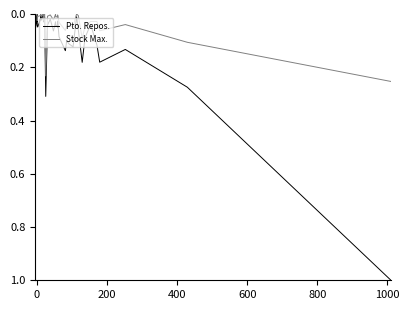

Reading left to right, list all the values displayed in this chart.

Pto. Repos.: 0.1	0.0	0.0	0.0	0.0	0.0	0.0	0.0	0.0	0.0	0.0	0.0	0.0	0.0	0.0	0.0	0.3	0.0	0.0	0.1	0.0	0.0	0.0	0.1	0.0	0.1	0.1	0.1	0.1	0.1	0.0	0.1	0.2	0.1	0.0	0.1	0.2	0.1	0.3	1.0
Stock Max.: 0.0	0.0	0.0	0.0	0.0	0.0	0.0	0.0	0.0	0.0	0.0	0.0	0.0	0.0	0.0	0.0	0.2	0.0	0.0	0.0	0.0	0.0	0.0	0.0	0.0	0.0	0.1	0.0	0.0	0.0	0.0	0.0	0.1	0.0	0.0	0.0	0.1	0.0	0.1	0.3